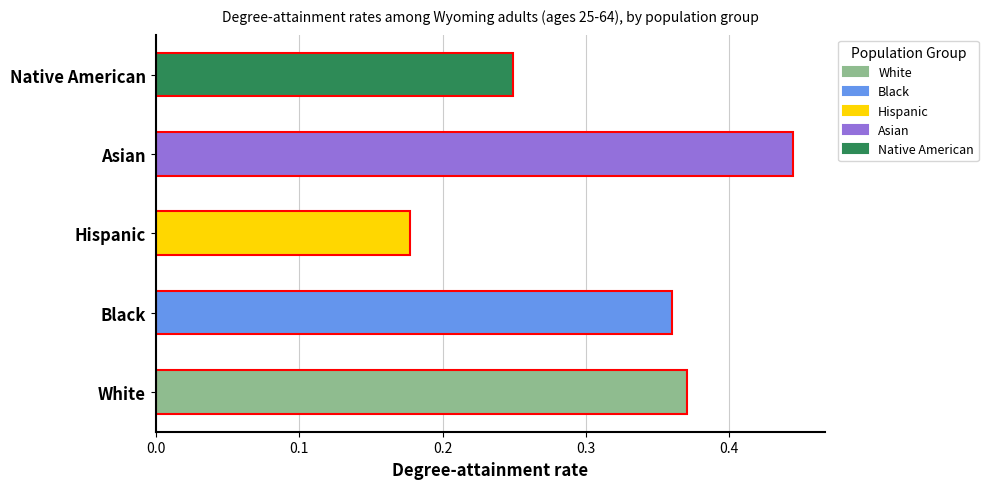

The chart shows a value of 0.6 at White. True or false?

False